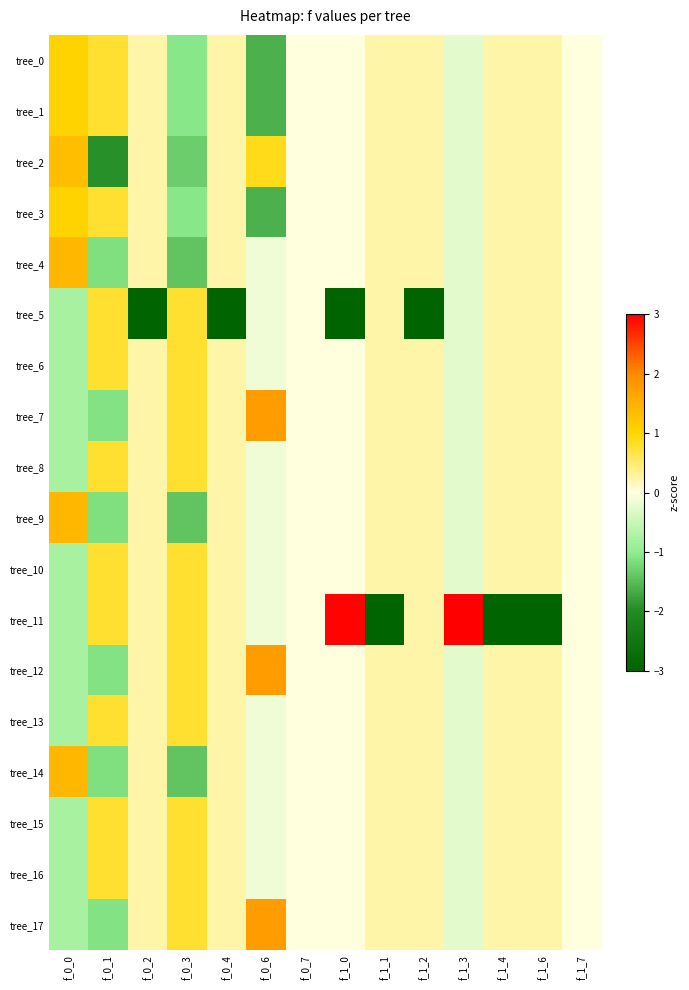

Reading right to left, what are all the values shown in this chart?

tree_0: f_1_7=0.0	f_1_6=0.2	f_1_4=0.2	f_1_3=-0.2	f_1_2=0.2	f_1_1=0.2	f_1_0=0.0	f_0_7=0.0	f_0_6=-1.6	f_0_4=0.2	f_0_3=-1.1	f_0_2=0.2	f_0_1=0.8	f_0_0=1.1
tree_1: f_1_7=0.0	f_1_6=0.2	f_1_4=0.2	f_1_3=-0.2	f_1_2=0.2	f_1_1=0.2	f_1_0=0.0	f_0_7=0.0	f_0_6=-1.6	f_0_4=0.2	f_0_3=-1.1	f_0_2=0.2	f_0_1=0.8	f_0_0=1.1
tree_2: f_1_7=0.0	f_1_6=0.2	f_1_4=0.2	f_1_3=-0.2	f_1_2=0.2	f_1_1=0.2	f_1_0=0.0	f_0_7=0.0	f_0_6=0.9	f_0_4=0.2	f_0_3=-1.3	f_0_2=0.2	f_0_1=-1.9	f_0_0=1.3
tree_3: f_1_7=0.0	f_1_6=0.2	f_1_4=0.2	f_1_3=-0.2	f_1_2=0.2	f_1_1=0.2	f_1_0=0.0	f_0_7=0.0	f_0_6=-1.6	f_0_4=0.2	f_0_3=-1.1	f_0_2=0.2	f_0_1=0.8	f_0_0=1.1
tree_4: f_1_7=0.0	f_1_6=0.2	f_1_4=0.2	f_1_3=-0.2	f_1_2=0.2	f_1_1=0.2	f_1_0=0.0	f_0_7=0.0	f_0_6=-0.1	f_0_4=0.2	f_0_3=-1.4	f_0_2=0.2	f_0_1=-1.1	f_0_0=1.4
tree_5: f_1_7=0.0	f_1_6=0.2	f_1_4=0.2	f_1_3=-0.2	f_1_2=-4.1	f_1_1=0.2	f_1_0=-3.0	f_0_7=0.0	f_0_6=-0.1	f_0_4=-4.1	f_0_3=0.8	f_0_2=-4.1	f_0_1=0.8	f_0_0=-0.8
tree_6: f_1_7=0.0	f_1_6=0.2	f_1_4=0.2	f_1_3=-0.2	f_1_2=0.2	f_1_1=0.2	f_1_0=0.0	f_0_7=0.0	f_0_6=-0.1	f_0_4=0.2	f_0_3=0.8	f_0_2=0.2	f_0_1=0.8	f_0_0=-0.8
tree_7: f_1_7=0.0	f_1_6=0.2	f_1_4=0.2	f_1_3=-0.2	f_1_2=0.2	f_1_1=0.2	f_1_0=0.0	f_0_7=0.0	f_0_6=1.8	f_0_4=0.2	f_0_3=0.8	f_0_2=0.2	f_0_1=-1.1	f_0_0=-0.8
tree_8: f_1_7=0.0	f_1_6=0.2	f_1_4=0.2	f_1_3=-0.2	f_1_2=0.2	f_1_1=0.2	f_1_0=0.0	f_0_7=0.0	f_0_6=-0.1	f_0_4=0.2	f_0_3=0.8	f_0_2=0.2	f_0_1=0.8	f_0_0=-0.8
tree_9: f_1_7=0.0	f_1_6=0.2	f_1_4=0.2	f_1_3=-0.2	f_1_2=0.2	f_1_1=0.2	f_1_0=0.0	f_0_7=0.0	f_0_6=-0.1	f_0_4=0.2	f_0_3=-1.4	f_0_2=0.2	f_0_1=-1.1	f_0_0=1.4
tree_10: f_1_7=0.0	f_1_6=0.2	f_1_4=0.2	f_1_3=-0.2	f_1_2=0.2	f_1_1=0.2	f_1_0=0.0	f_0_7=0.0	f_0_6=-0.1	f_0_4=0.2	f_0_3=0.8	f_0_2=0.2	f_0_1=0.8	f_0_0=-0.8
tree_11: f_1_7=0.0	f_1_6=-4.1	f_1_4=-4.1	f_1_3=4.1	f_1_2=0.2	f_1_1=-4.1	f_1_0=3.0	f_0_7=0.0	f_0_6=-0.1	f_0_4=0.2	f_0_3=0.8	f_0_2=0.2	f_0_1=0.8	f_0_0=-0.8
tree_12: f_1_7=0.0	f_1_6=0.2	f_1_4=0.2	f_1_3=-0.2	f_1_2=0.2	f_1_1=0.2	f_1_0=0.0	f_0_7=0.0	f_0_6=1.8	f_0_4=0.2	f_0_3=0.8	f_0_2=0.2	f_0_1=-1.1	f_0_0=-0.8
tree_13: f_1_7=0.0	f_1_6=0.2	f_1_4=0.2	f_1_3=-0.2	f_1_2=0.2	f_1_1=0.2	f_1_0=0.0	f_0_7=0.0	f_0_6=-0.1	f_0_4=0.2	f_0_3=0.8	f_0_2=0.2	f_0_1=0.8	f_0_0=-0.8
tree_14: f_1_7=0.0	f_1_6=0.2	f_1_4=0.2	f_1_3=-0.2	f_1_2=0.2	f_1_1=0.2	f_1_0=0.0	f_0_7=0.0	f_0_6=-0.1	f_0_4=0.2	f_0_3=-1.4	f_0_2=0.2	f_0_1=-1.1	f_0_0=1.4
tree_15: f_1_7=0.0	f_1_6=0.2	f_1_4=0.2	f_1_3=-0.2	f_1_2=0.2	f_1_1=0.2	f_1_0=0.0	f_0_7=0.0	f_0_6=-0.1	f_0_4=0.2	f_0_3=0.8	f_0_2=0.2	f_0_1=0.8	f_0_0=-0.8
tree_16: f_1_7=0.0	f_1_6=0.2	f_1_4=0.2	f_1_3=-0.2	f_1_2=0.2	f_1_1=0.2	f_1_0=0.0	f_0_7=0.0	f_0_6=-0.1	f_0_4=0.2	f_0_3=0.8	f_0_2=0.2	f_0_1=0.8	f_0_0=-0.8
tree_17: f_1_7=0.0	f_1_6=0.2	f_1_4=0.2	f_1_3=-0.2	f_1_2=0.2	f_1_1=0.2	f_1_0=0.0	f_0_7=0.0	f_0_6=1.8	f_0_4=0.2	f_0_3=0.8	f_0_2=0.2	f_0_1=-1.1	f_0_0=-0.8